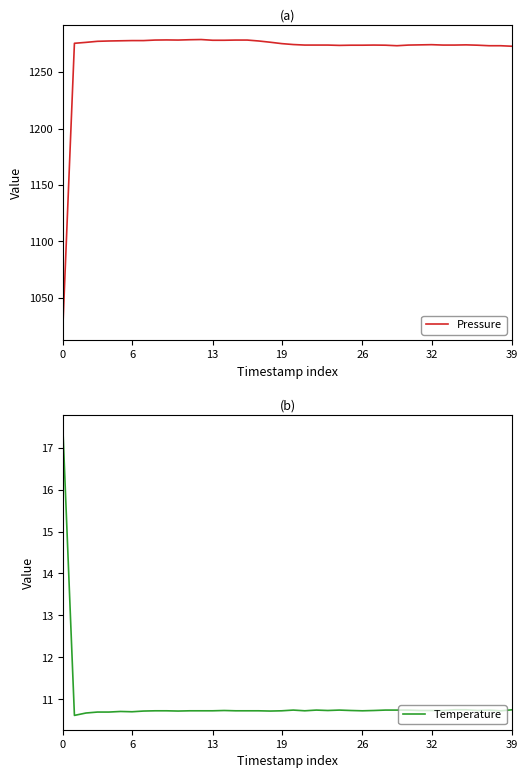

The value of Pressure at 39 is 1273.0. True or false?

True